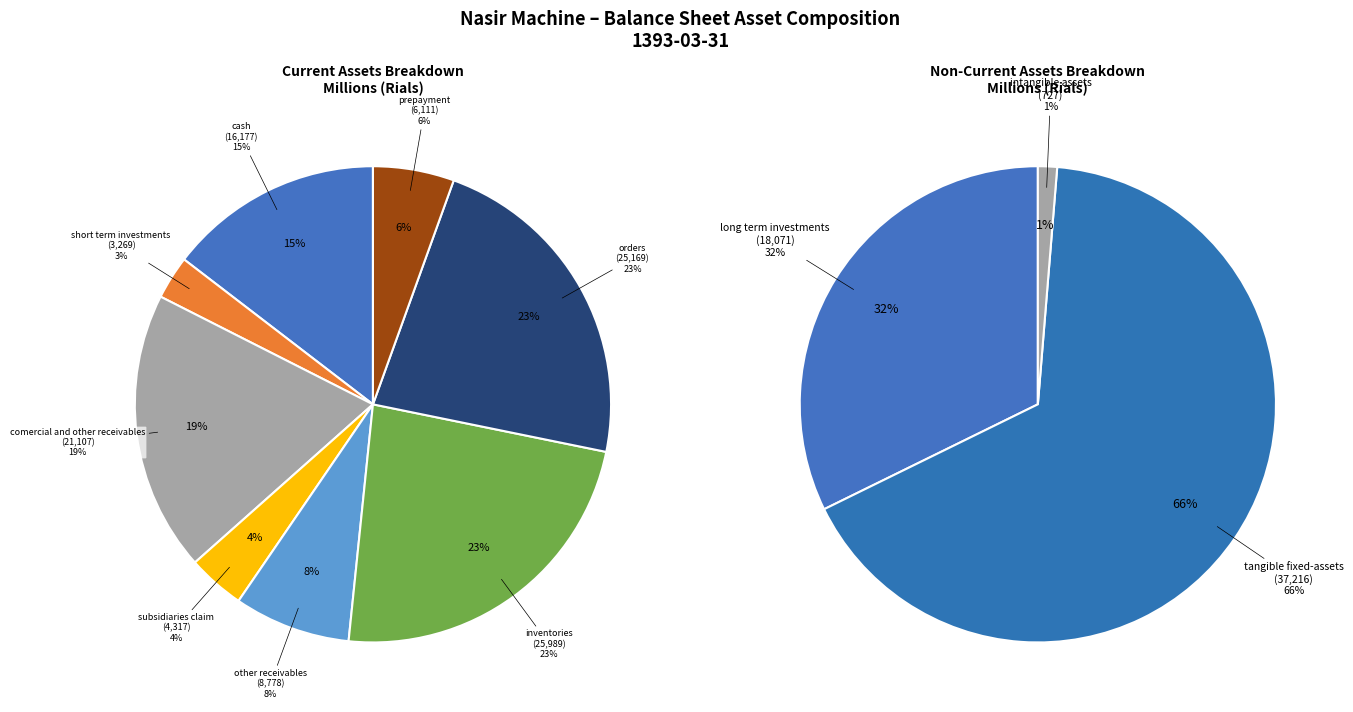

How many segments does this pie chart have?

11